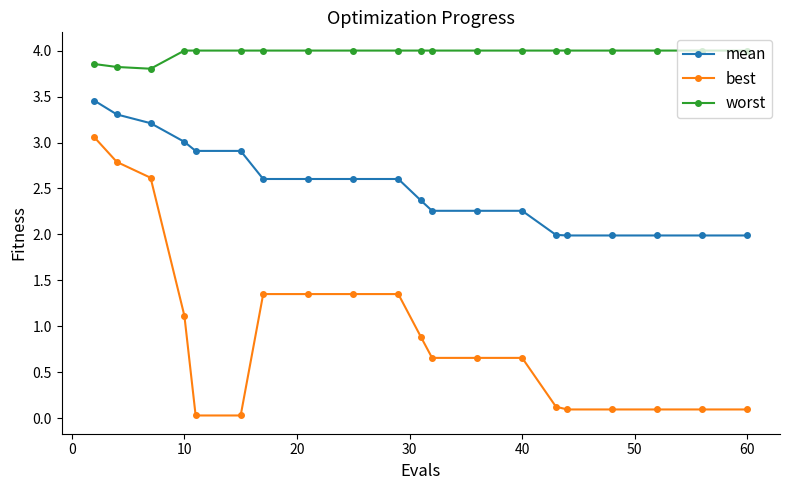

True or false: worst and mean intersect in this chart.

False